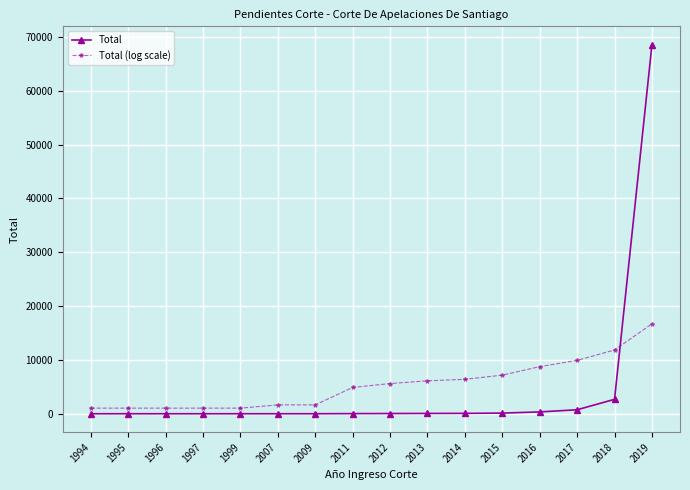

How many intersections are there between Total (log scale) and Total?

1